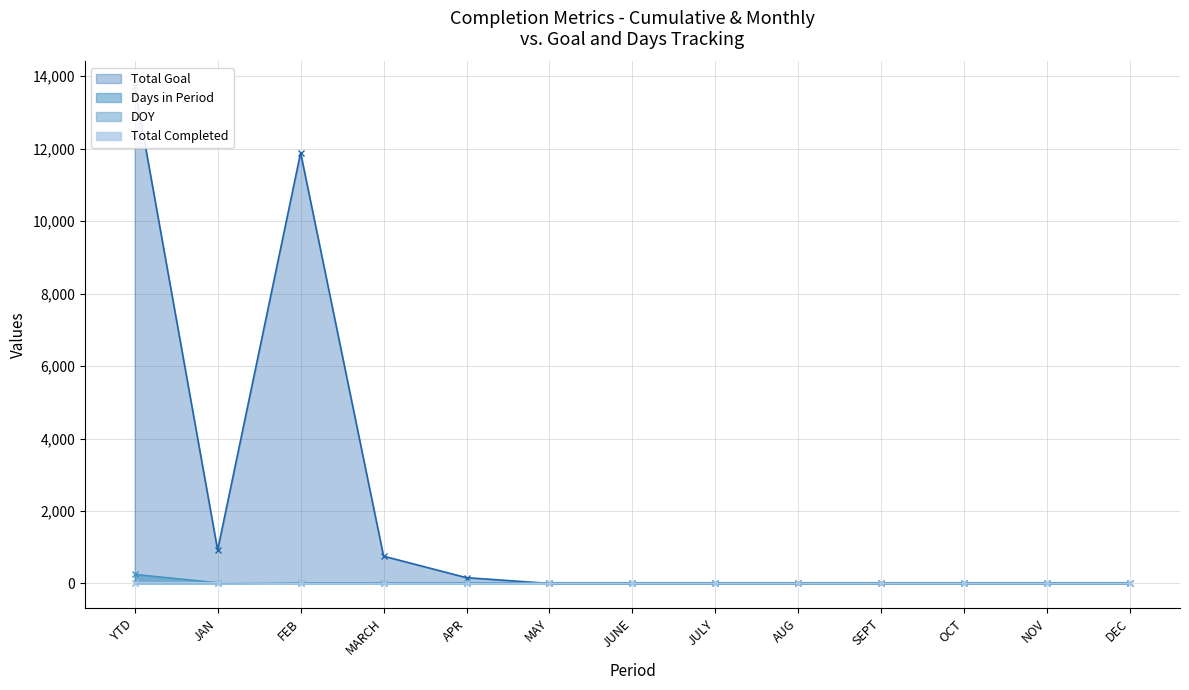

True or false: DOY has a value of 23 at JAN.

True